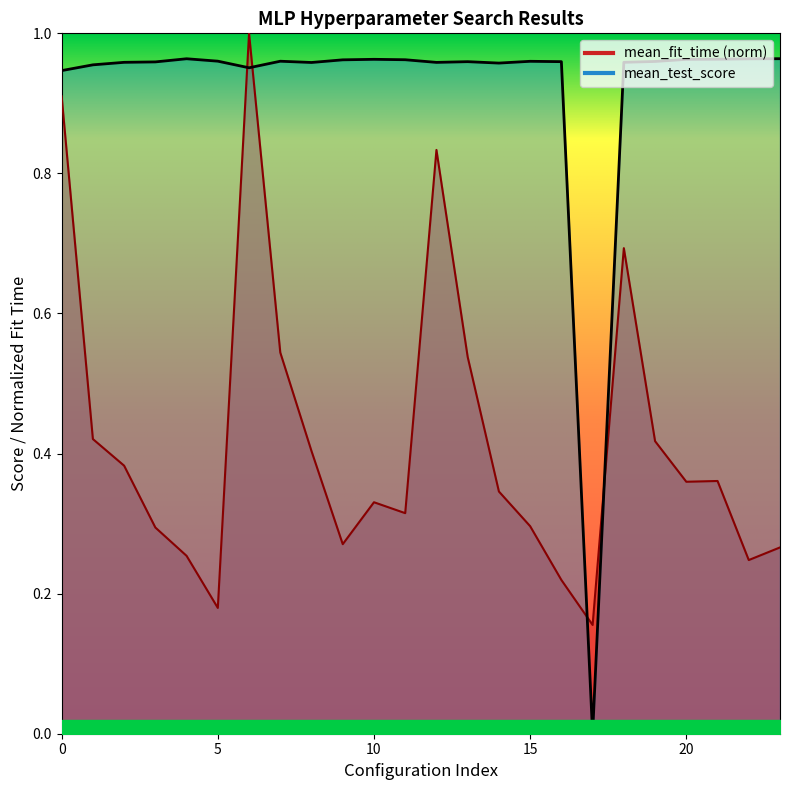

Count the mean_fit_time values in the range 0 to 1.

24